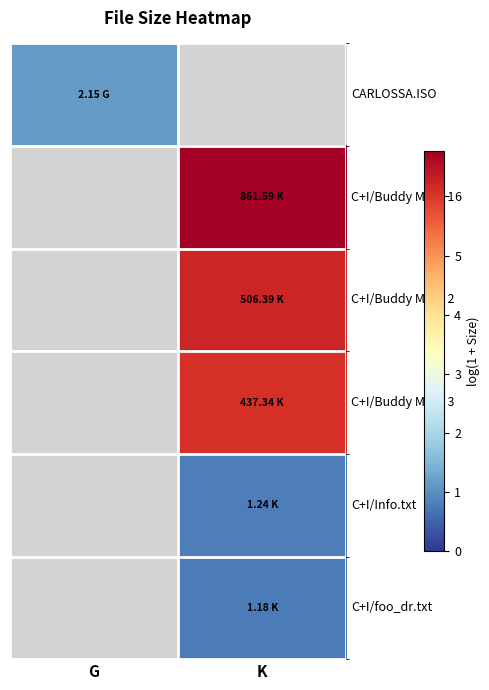

What is the maximum value shown in the chart?

6.8